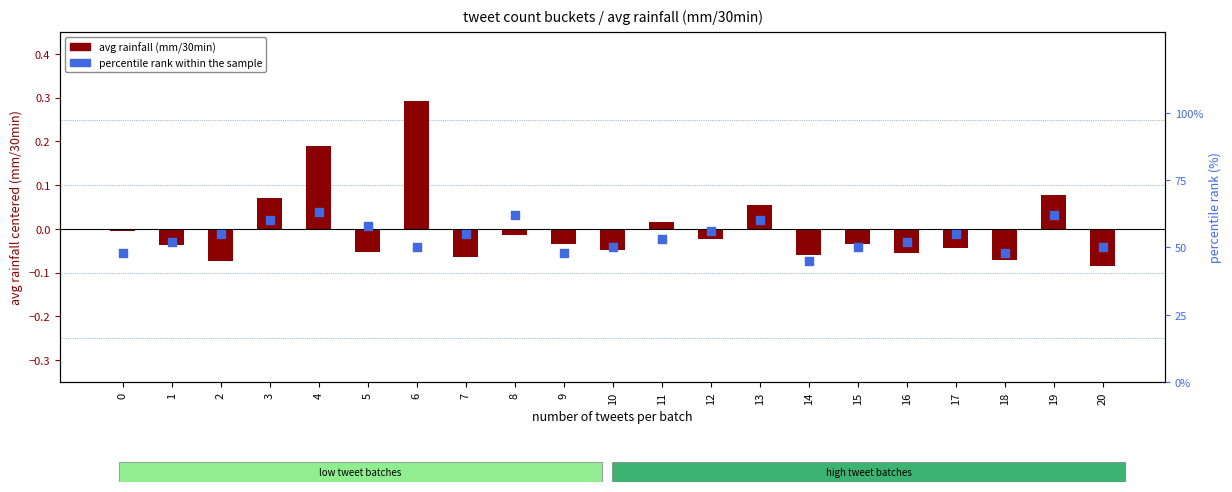

Which series has the largest total across all categories?

percentile rank within the sample